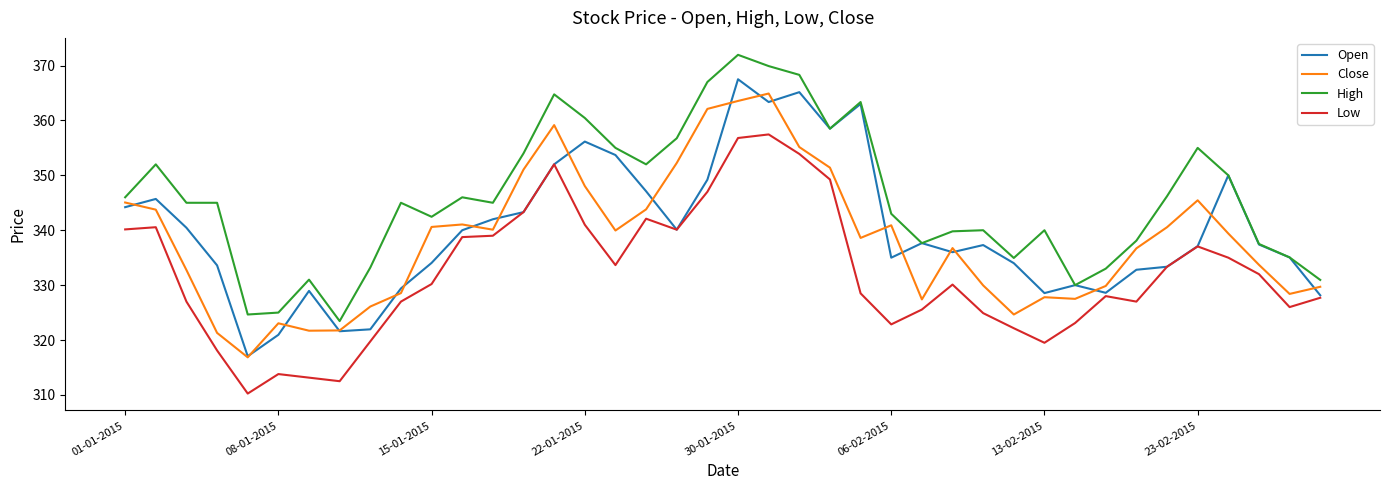

Which series has the largest total across all categories?

High